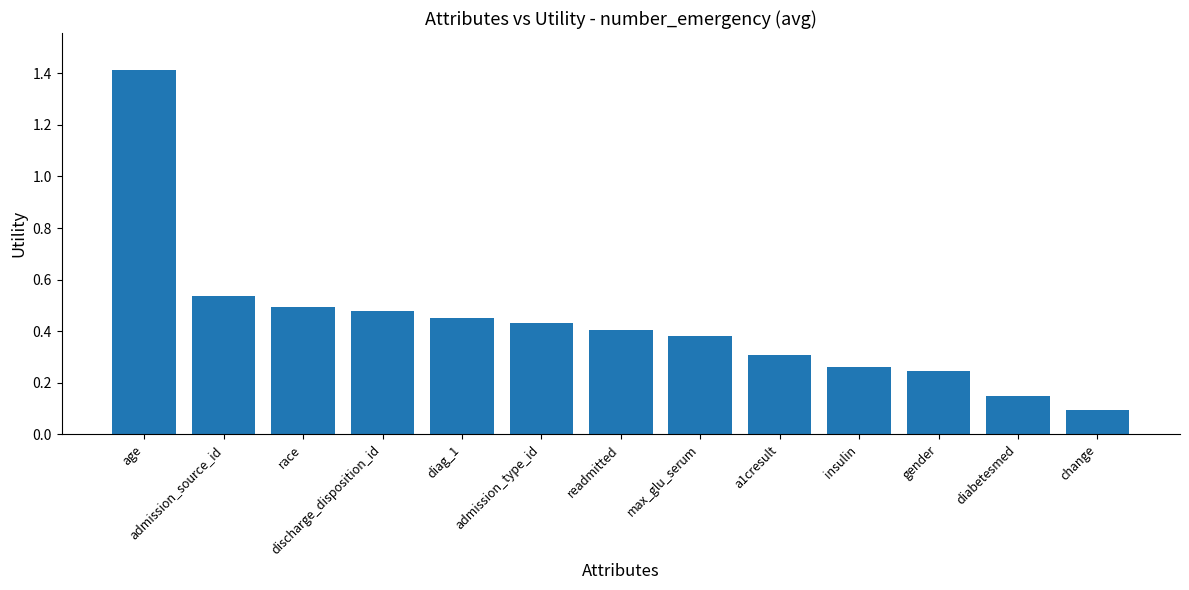

Where is the data nearest to the value 0?

change